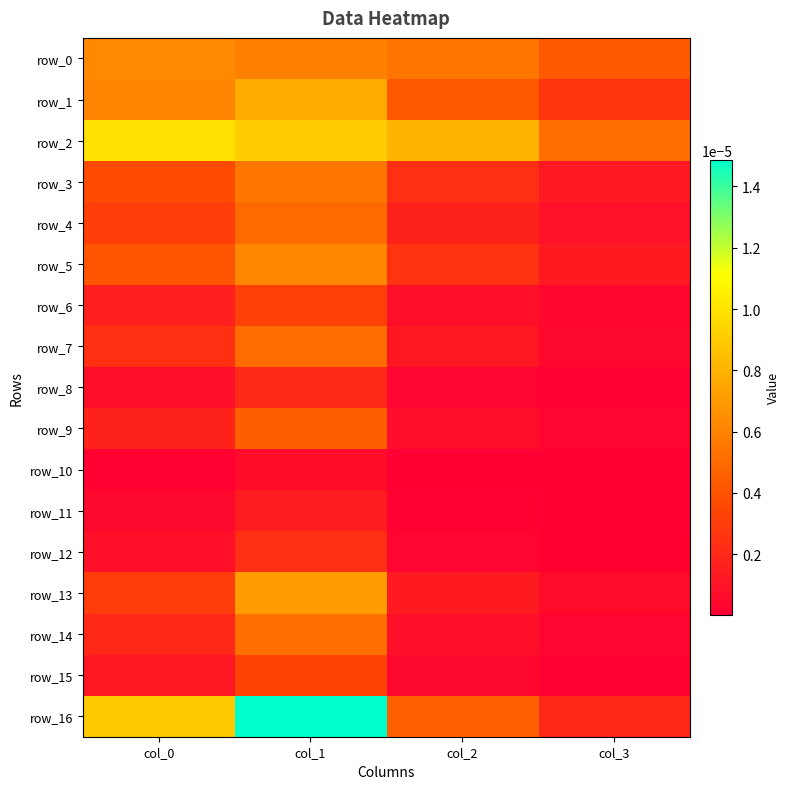

The row_0 series shows 0.0 at col_3. True or false?

True